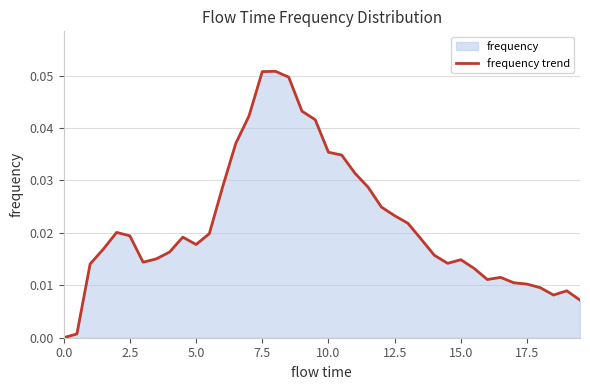

Between 5.0 and 15.0, which is larger?

5.0